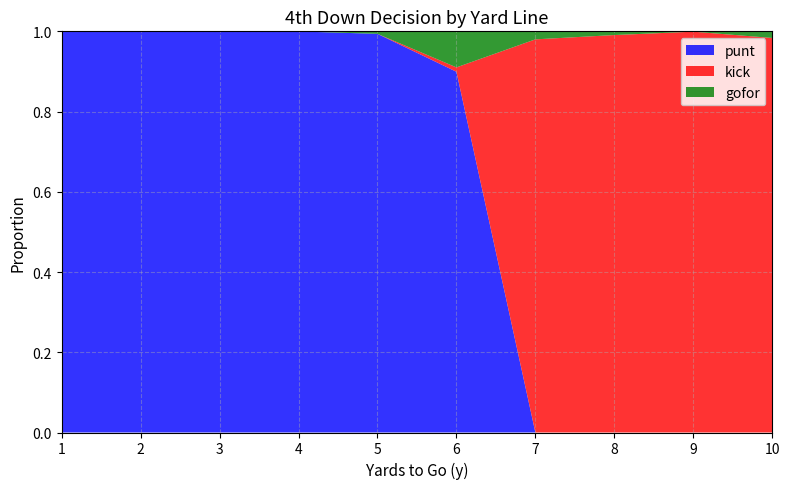

Is it true that punt equals 1.4 at 2?

False